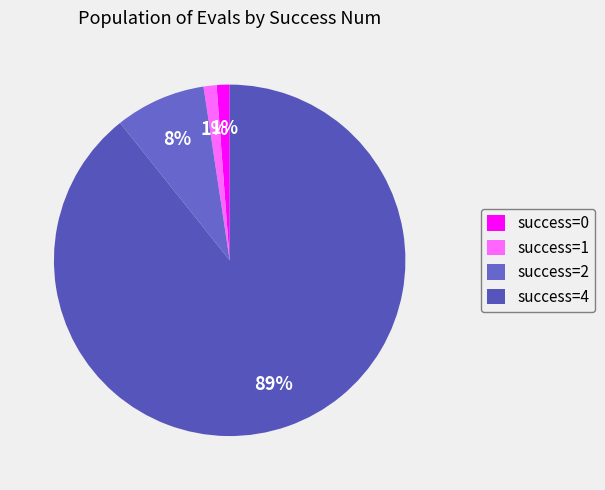

Does any single category account for the majority?

Yes